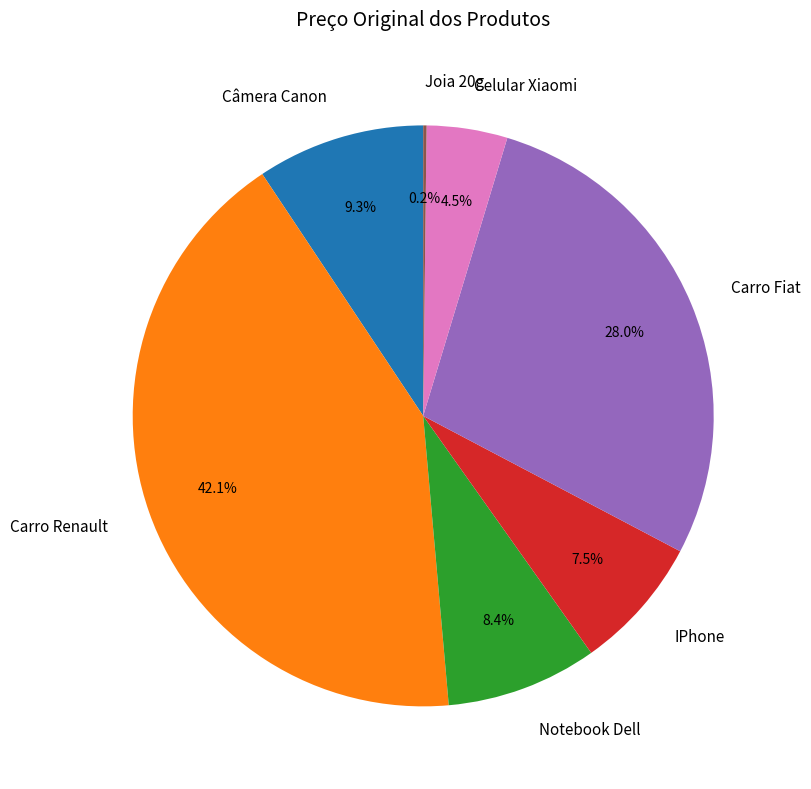

Does Celular Xiaomi represent more than half of the total?

No